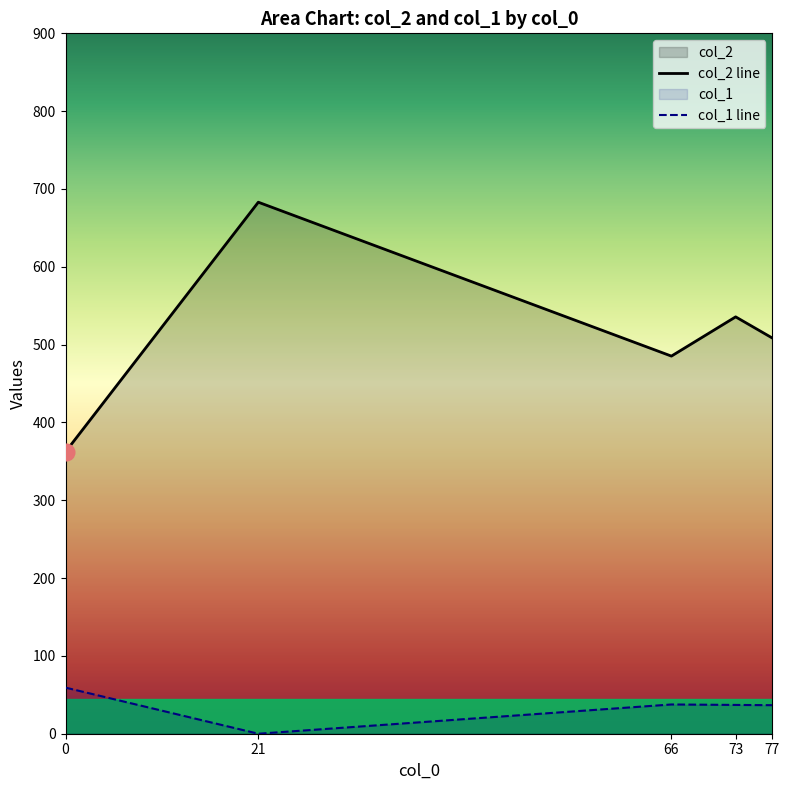

Which series has the largest total across all categories?

col_2 line